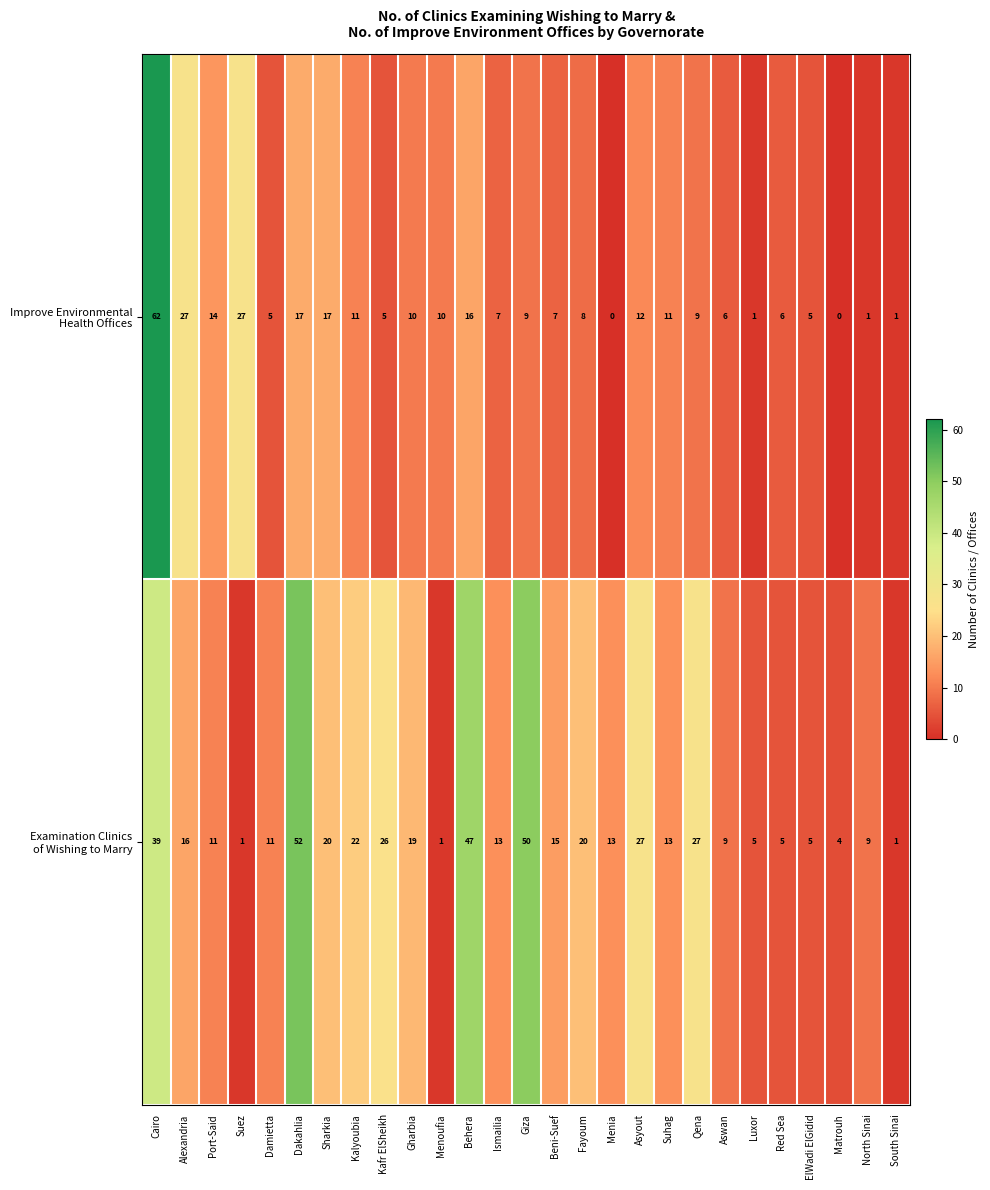

What is the spread (max minus min) of values at Beni-Suef?

8